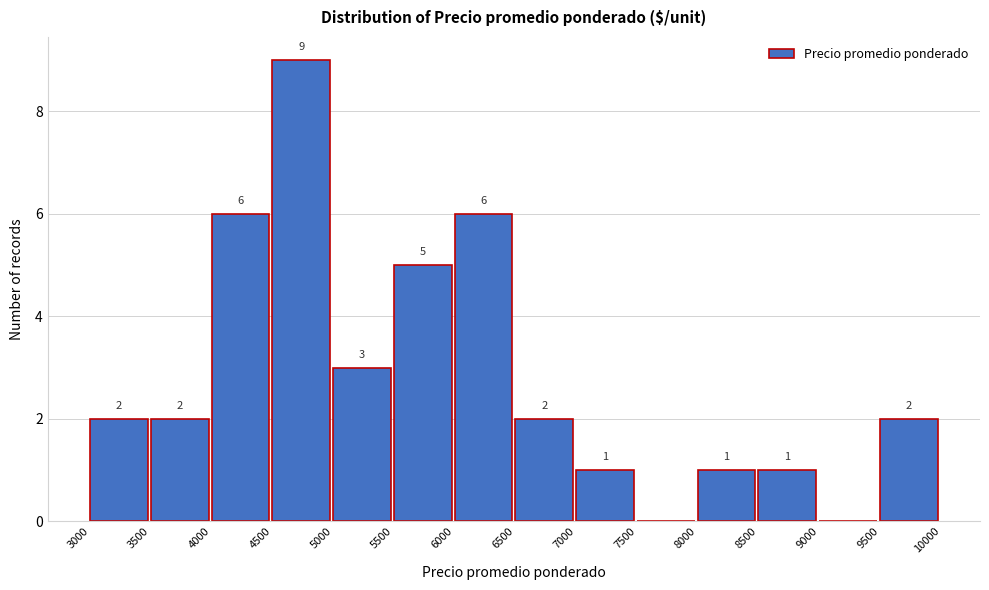

Which range on the x-axis has the tallest bar?

4500 to 5000